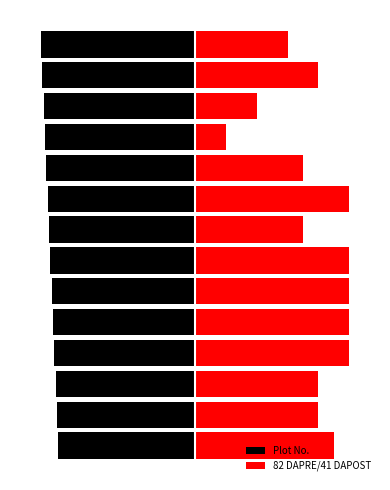

Is it true that 82 DAPRE/41 DAPOST equals 120.6 at 2?

False